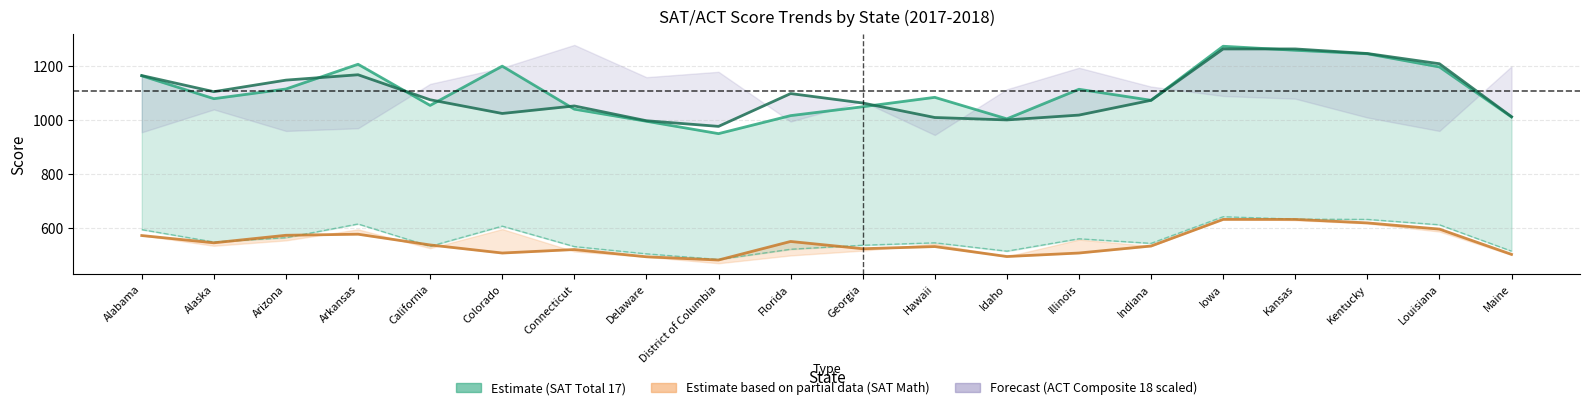

Which category has the highest value in the sat_total_18 series?

Iowa